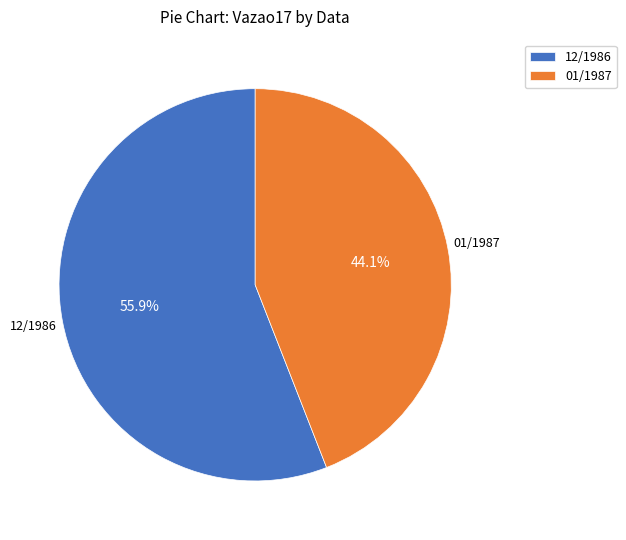

The 01/1987 slice represents 44% of the pie. True or false?

True